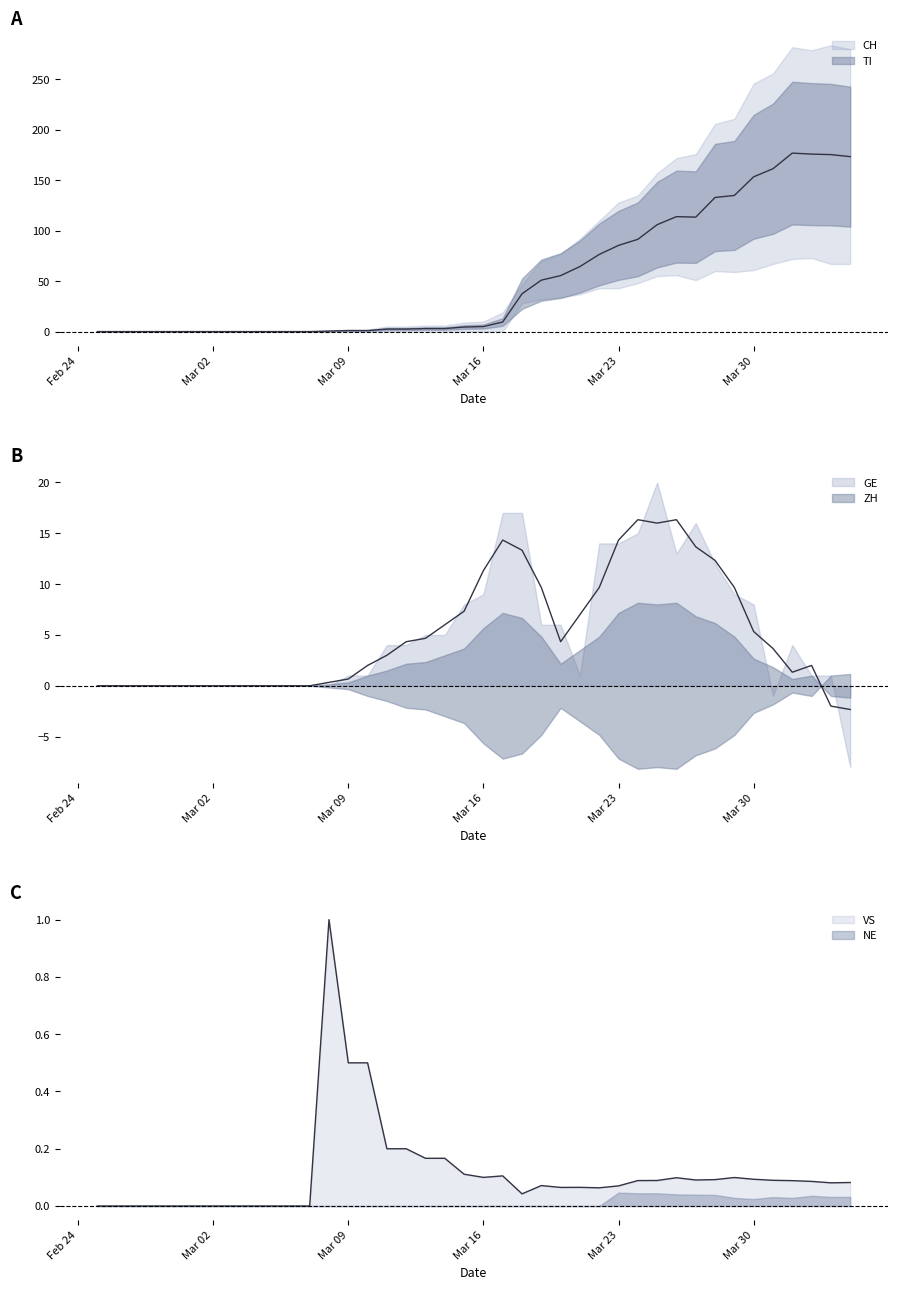

Where is NE nearest to the value 5?

2020-03-23